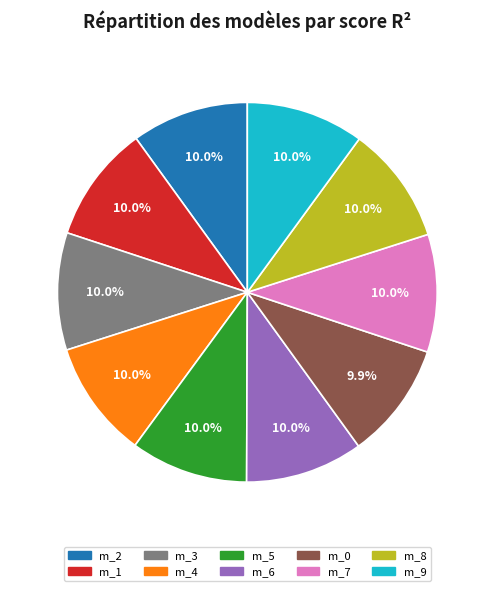

To the nearest percent, what is the average slice percentage?

10%